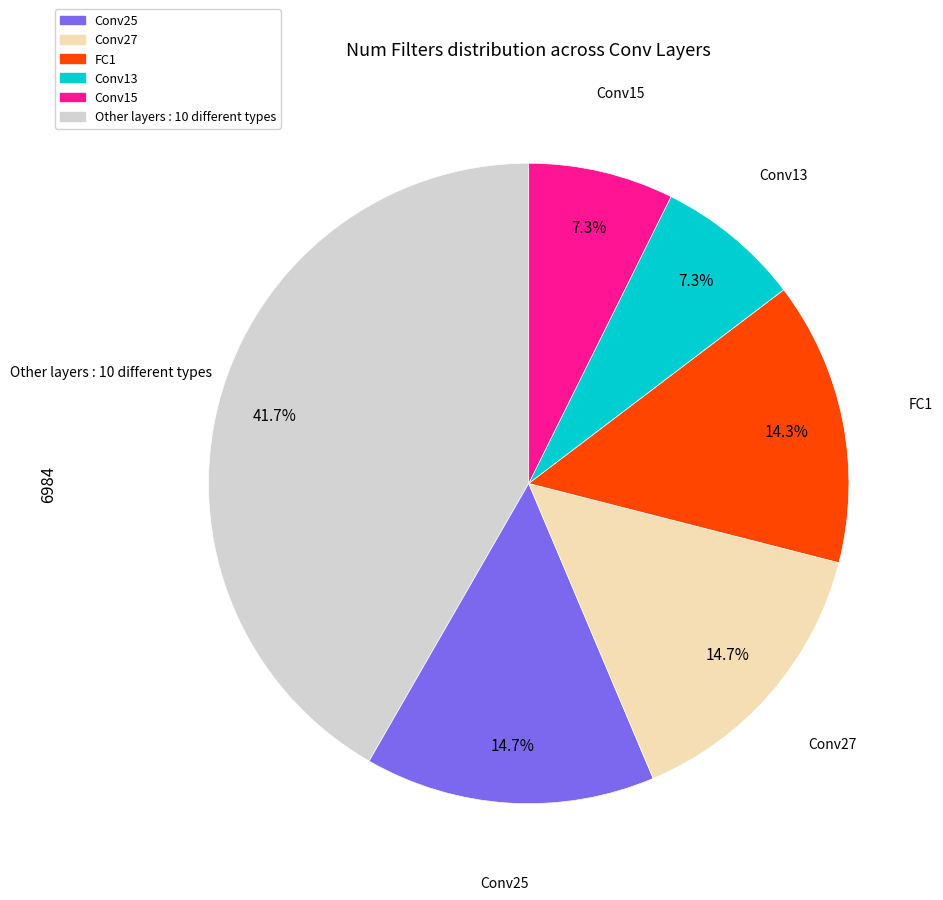

Is there any slice that represents more than half of the pie?

No